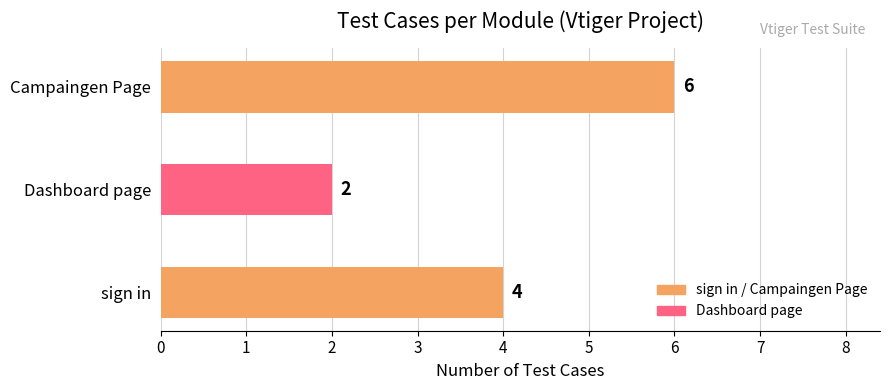

Which label corresponds to the smallest value in the chart?

Dashboard page